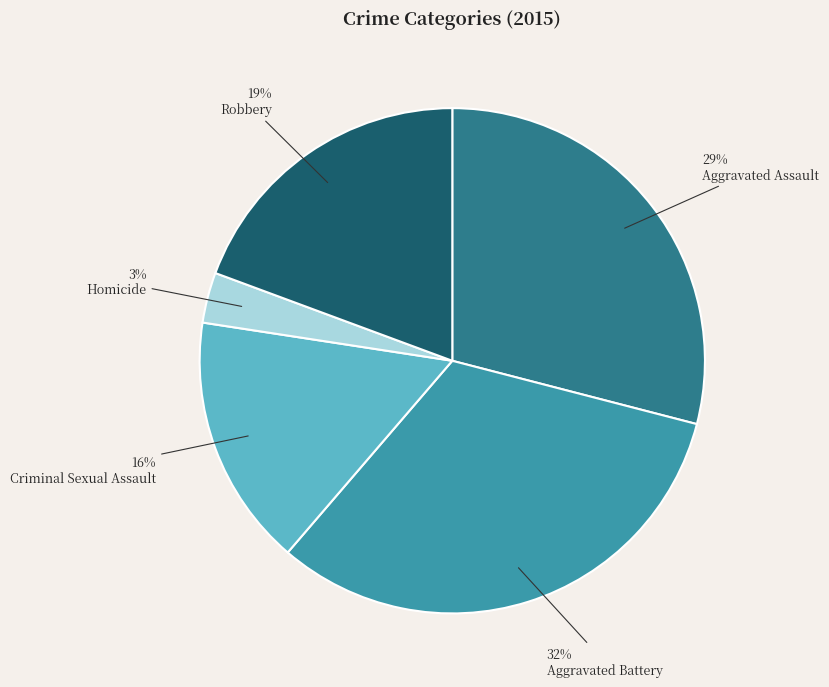

Is the sum of Aggravated Assault and Criminal Sexual Assault greater than half?

No